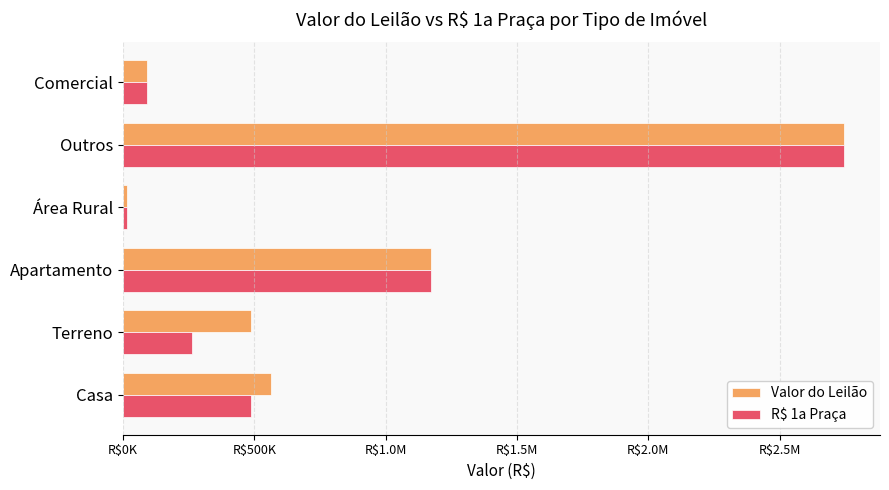

What are all the series names shown in the legend?

Valor do Leilão, R$ 1a Praça